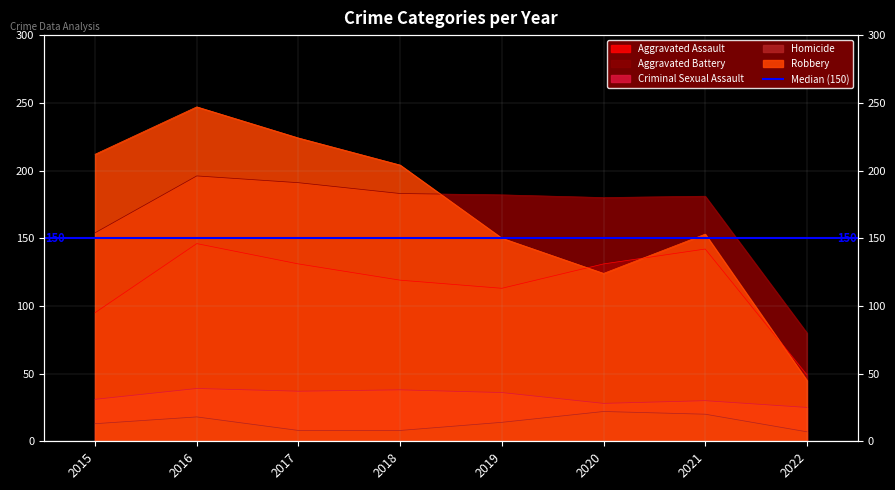

How many lines are shown in the chart?

5